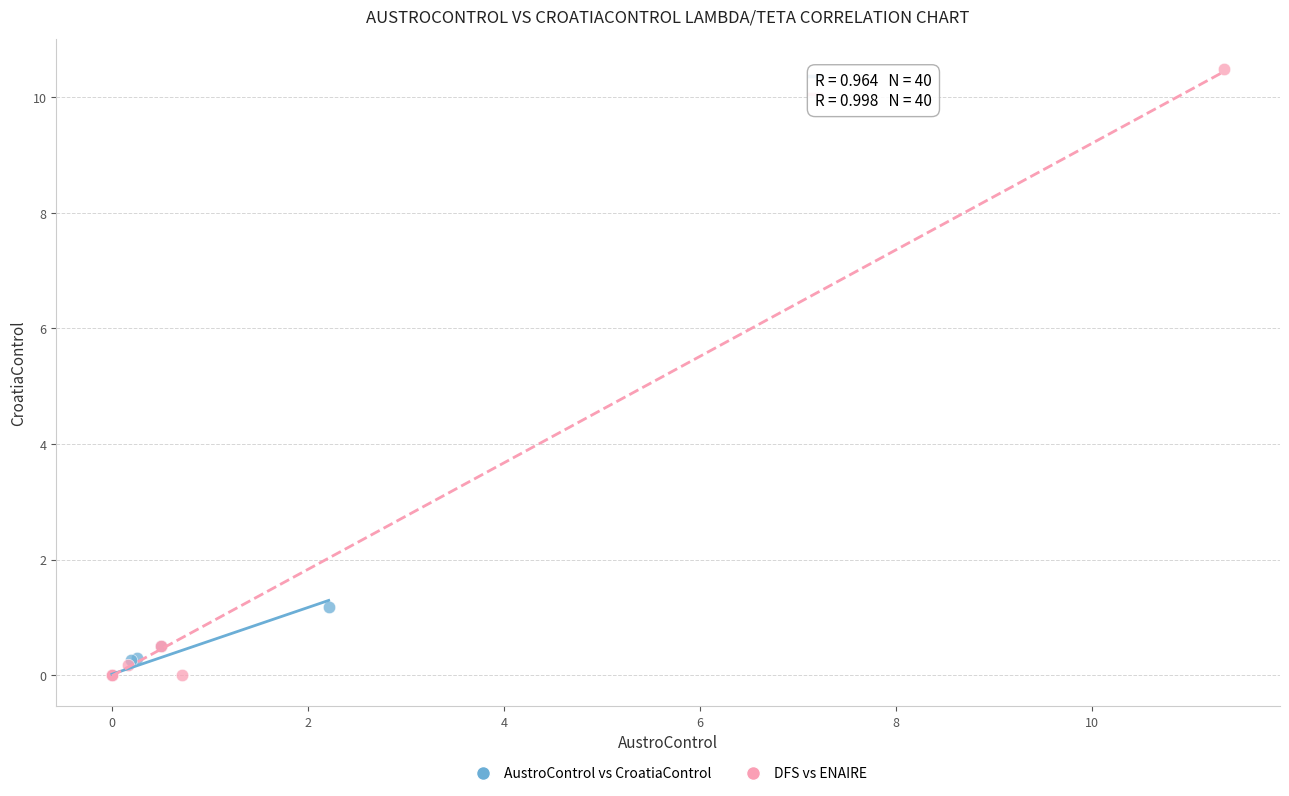

Which series contains the highest Y value?

DFS vs ENAIRE